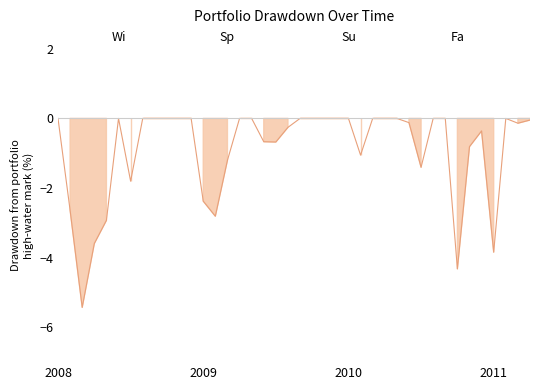

What is the sum of all values?

-36.5